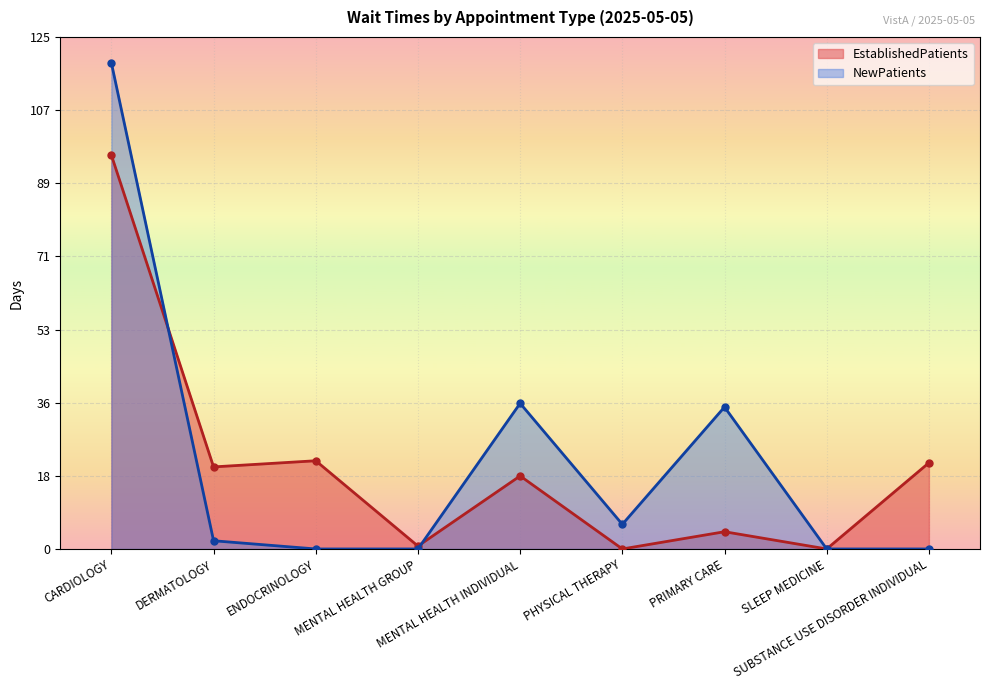

What is the label of the 3rd point from the right?

PRIMARY CARE